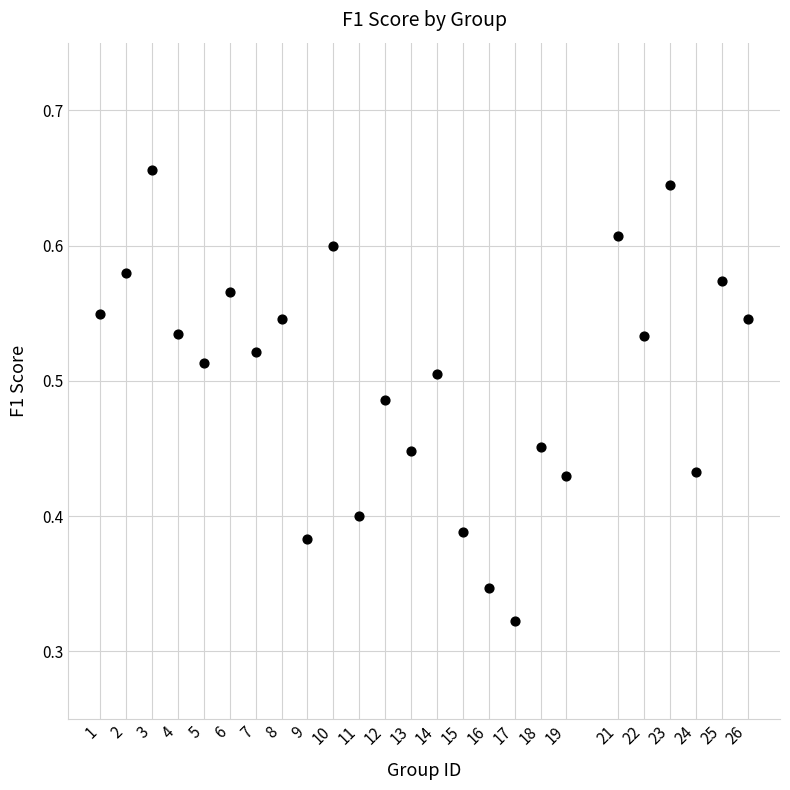

What is the range of X values (max minus min)?

25.0